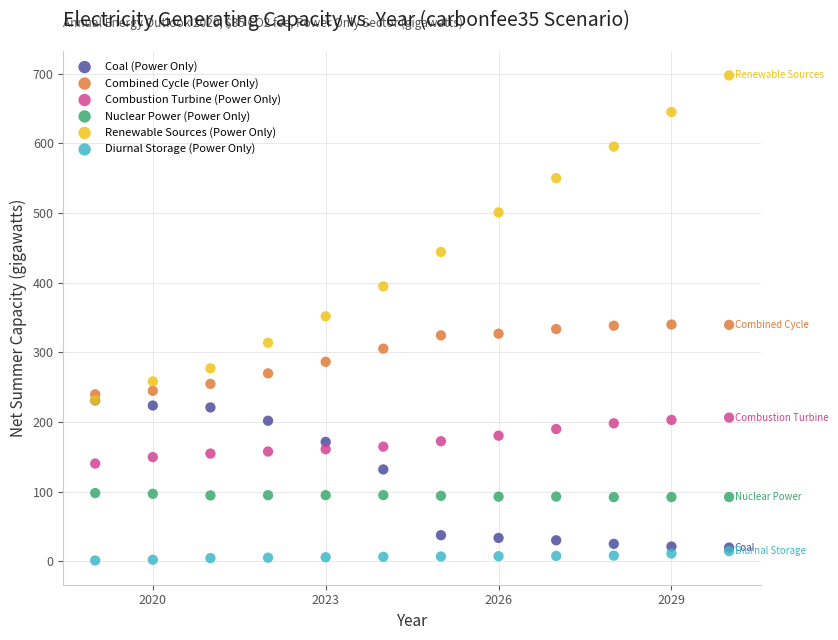

What are all the series names shown in the legend?

Coal (Power Only), Combined Cycle (Power Only), Combustion Turbine (Power Only), Nuclear Power (Power Only), Renewable Sources (Power Only), Diurnal Storage (Power Only)